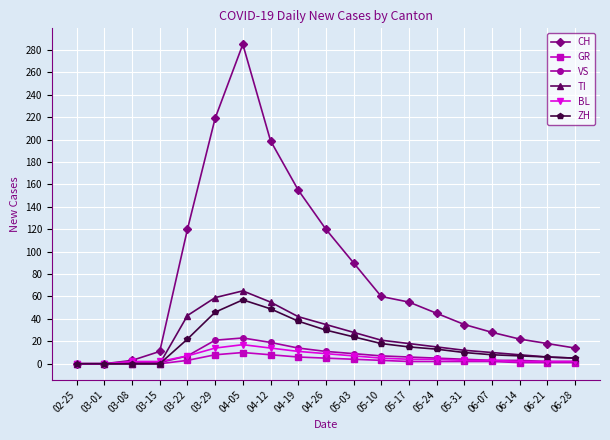

Which series has the largest range (max minus min)?

CH